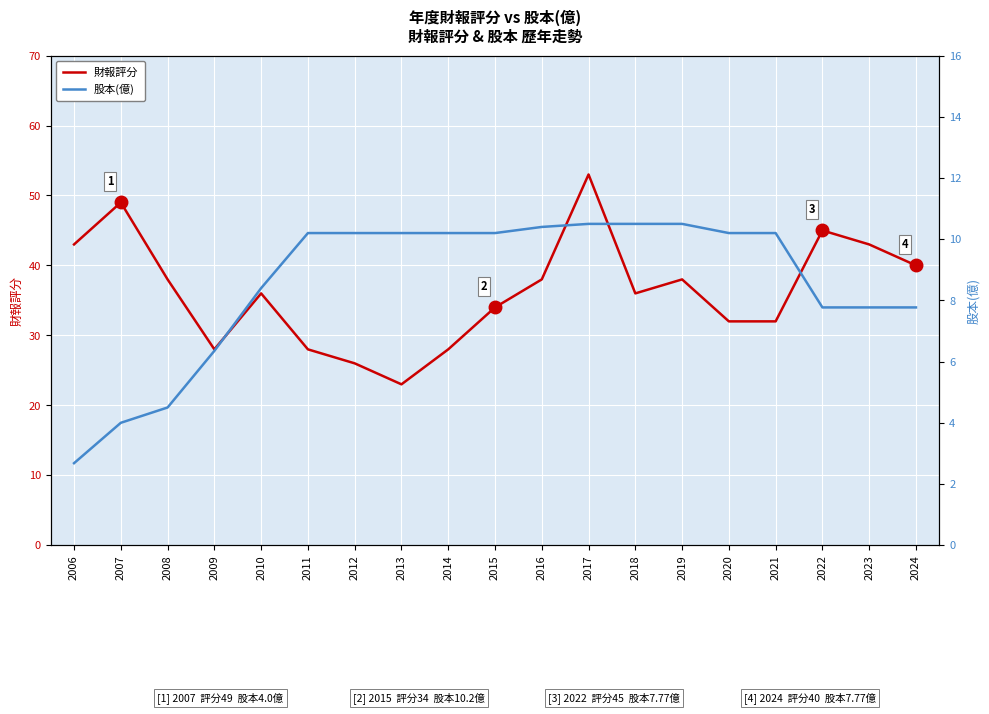

What is the value of the 財報評分 point at the 16th from the left?

32.0